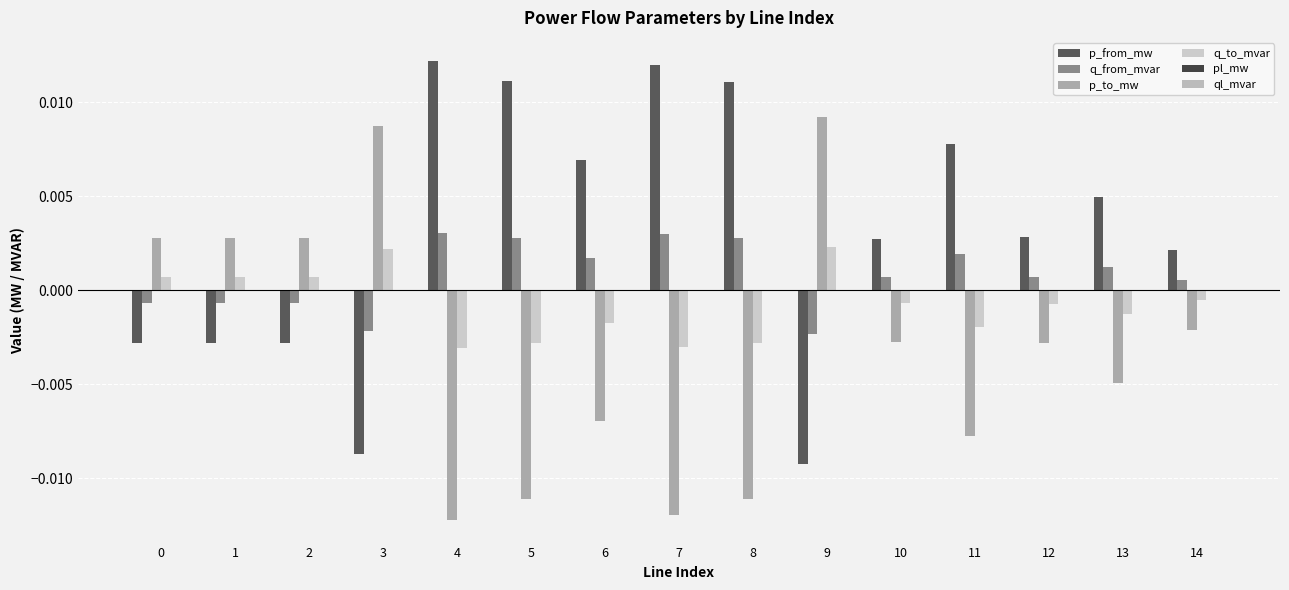

Are the bars horizontal?

No